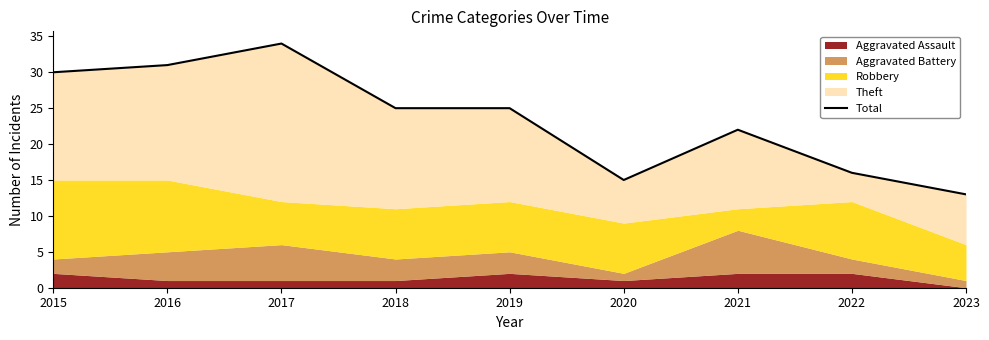

True or false: the data shows 25 at 2018.

True